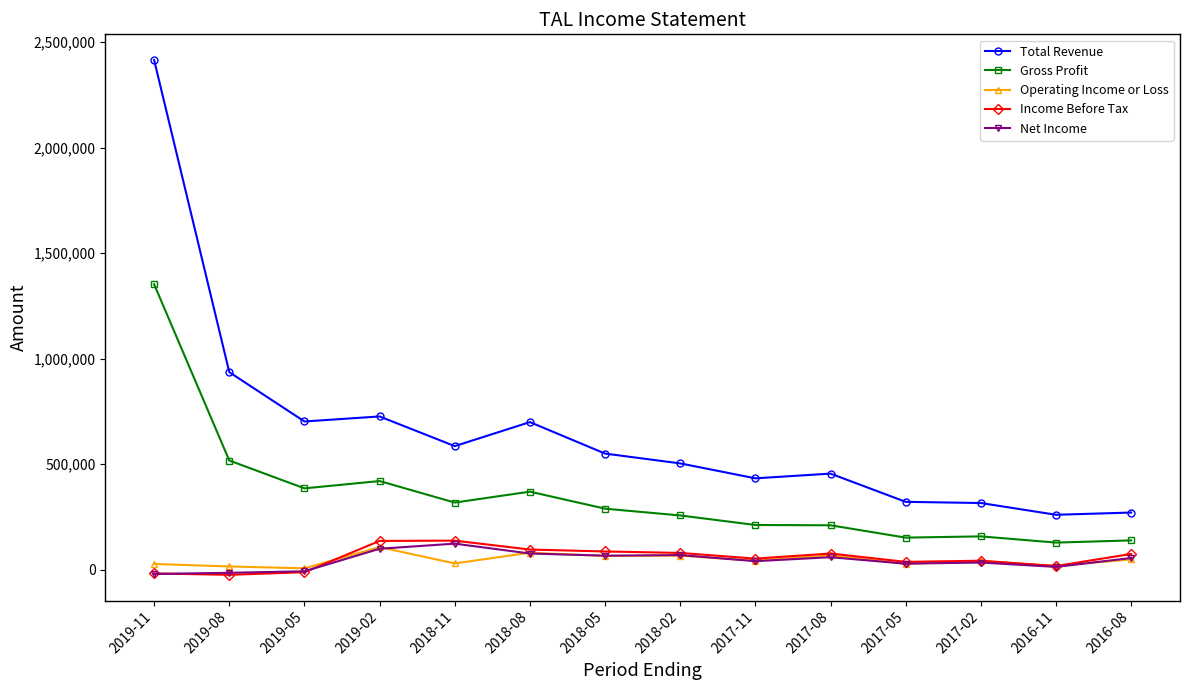

What is the sum of the Income Before Tax values at 2018-08 and 2019-05?

84200